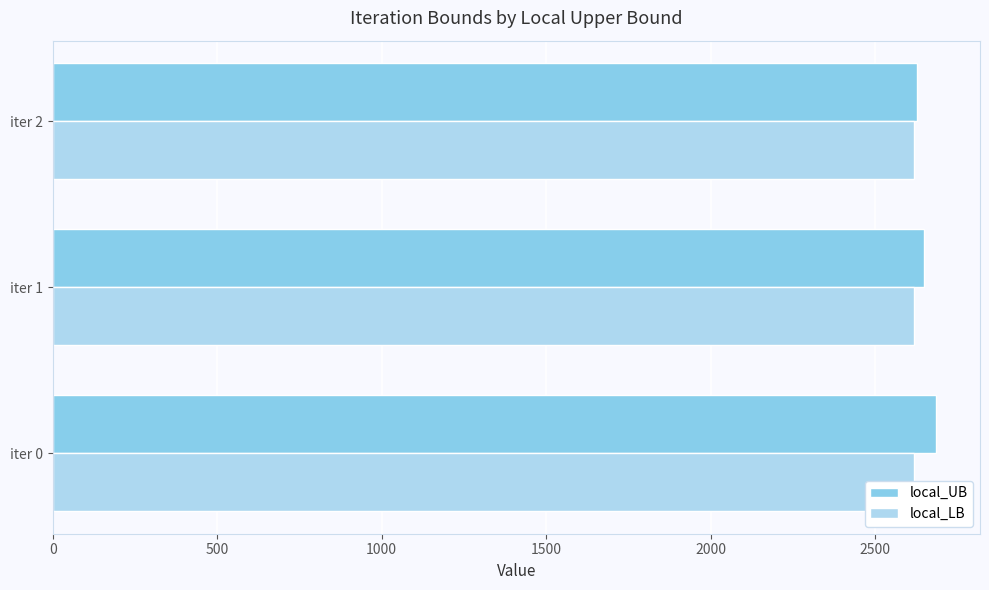

At how many categories does at least one series exceed 2597?

3